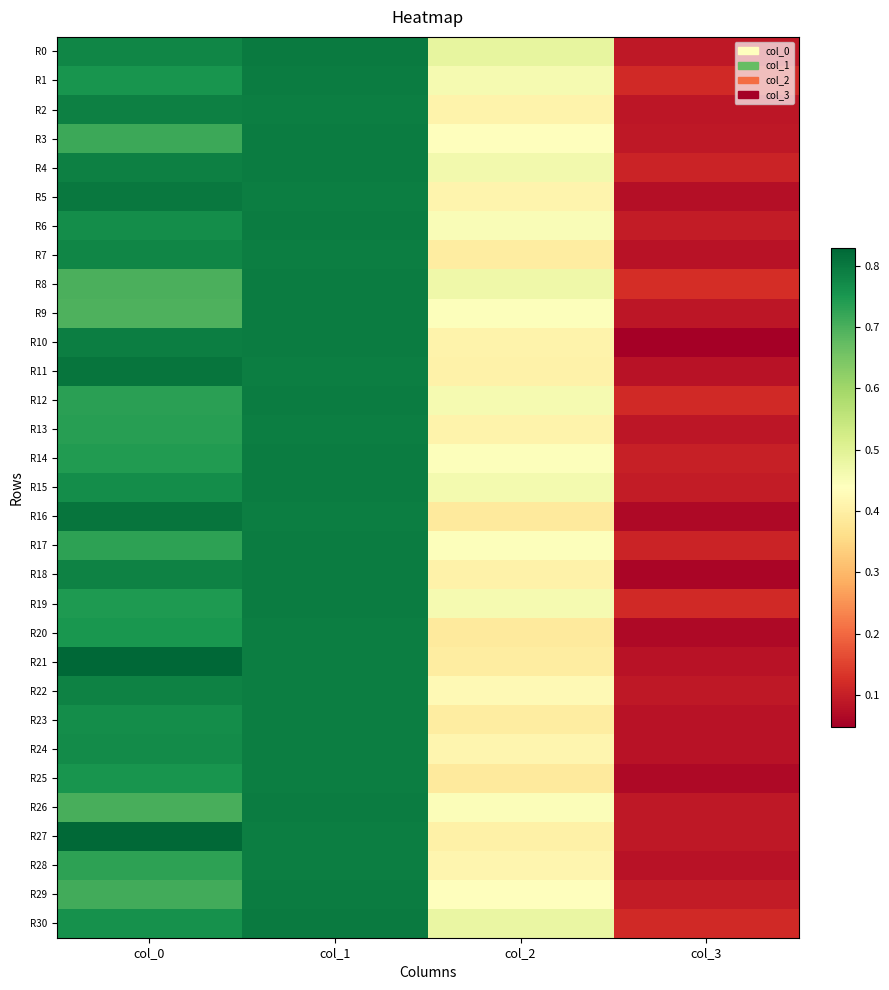

Which series has the largest range (max minus min)?

R21